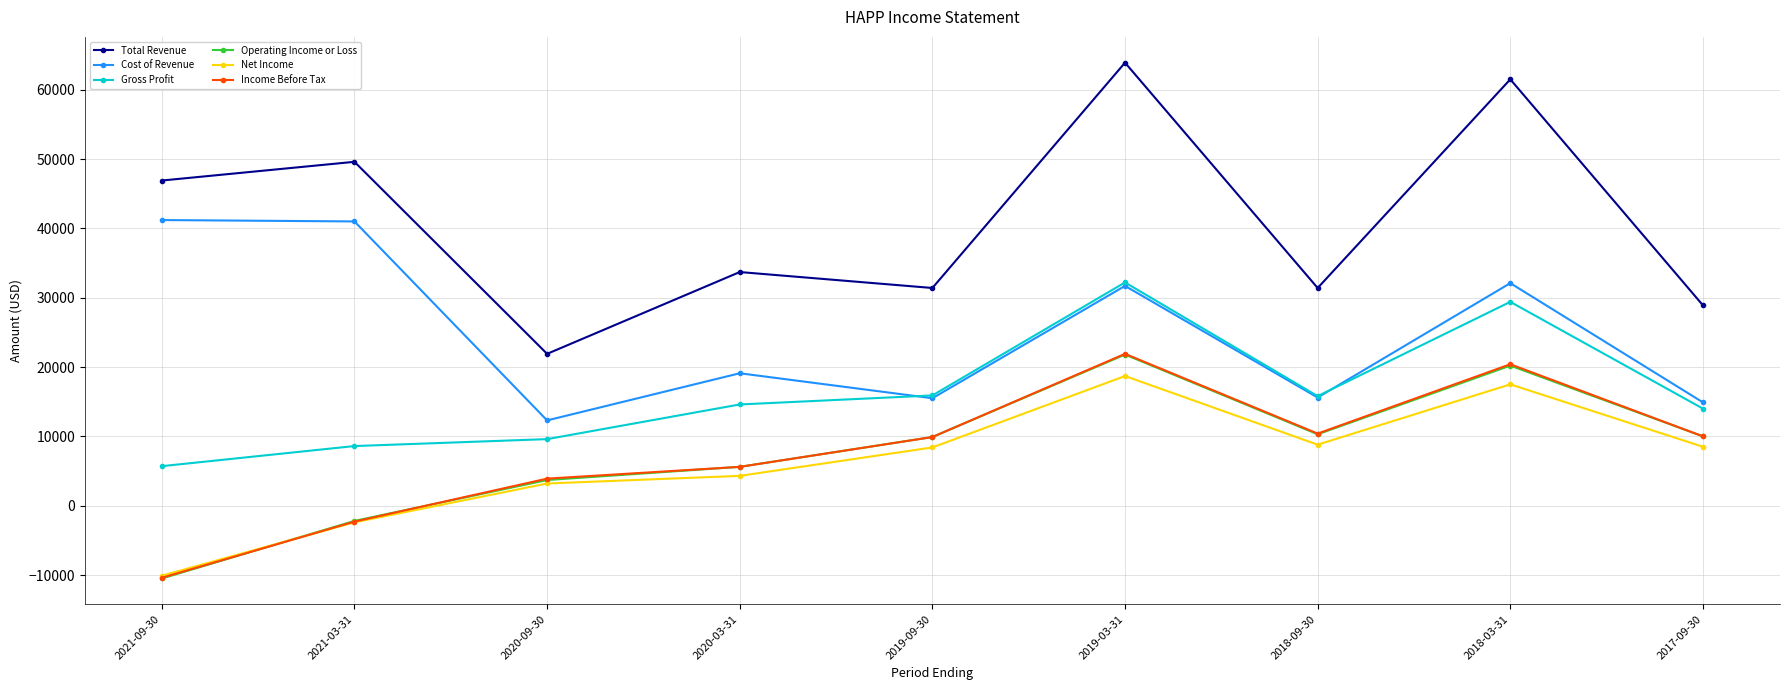

Which series has the widest spread of values?

Total Revenue